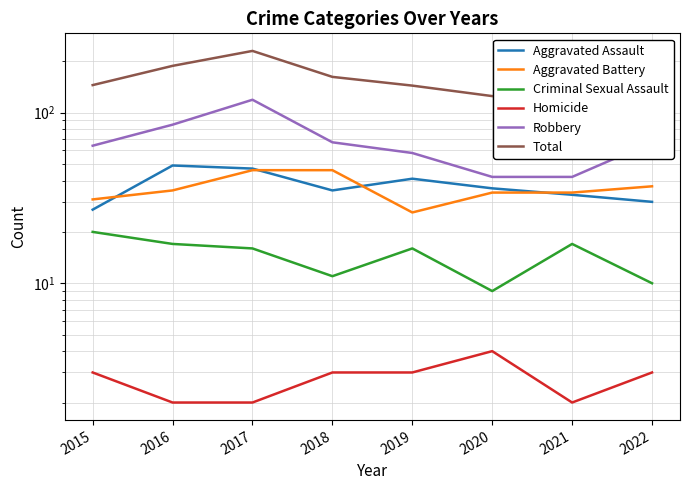

At which category does Criminal Sexual Assault reach its first local valley?

2018